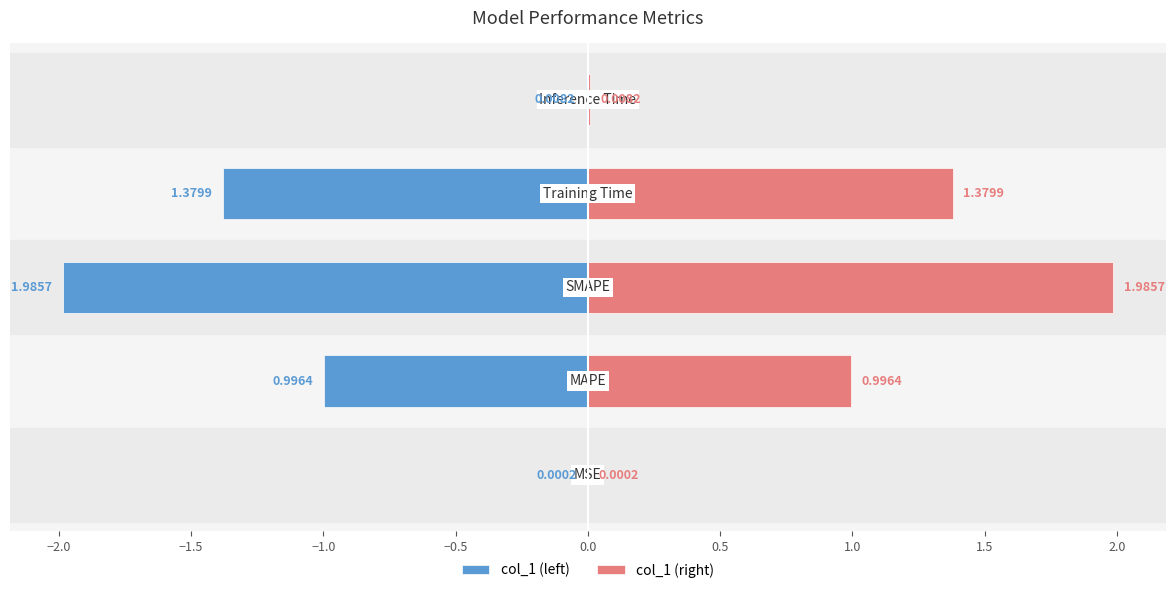

What are all the series names shown in the legend?

col_1 (left), col_1 (right)